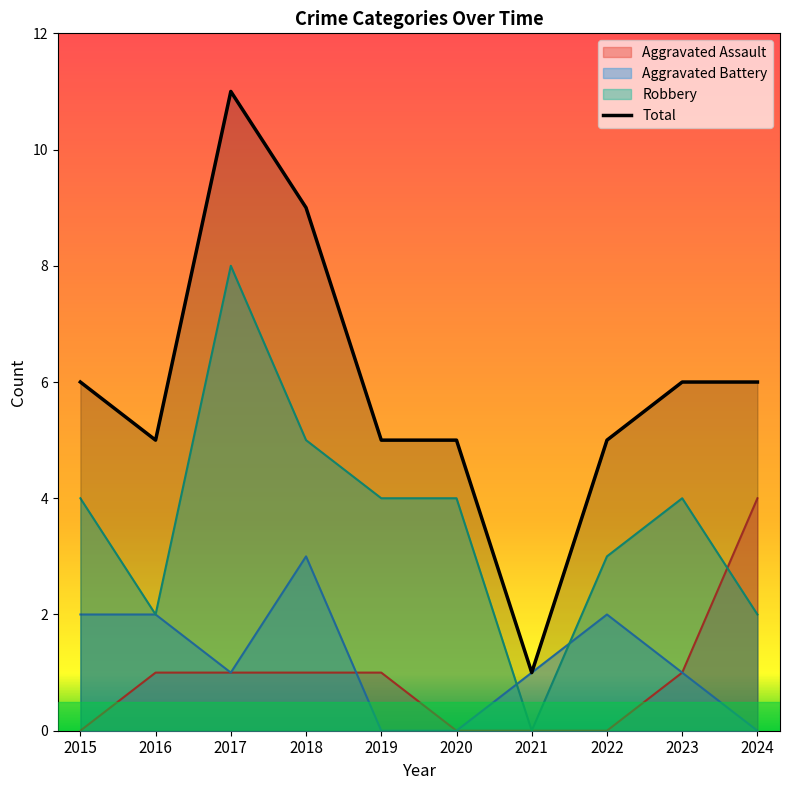

What is the greatest value displayed?

11